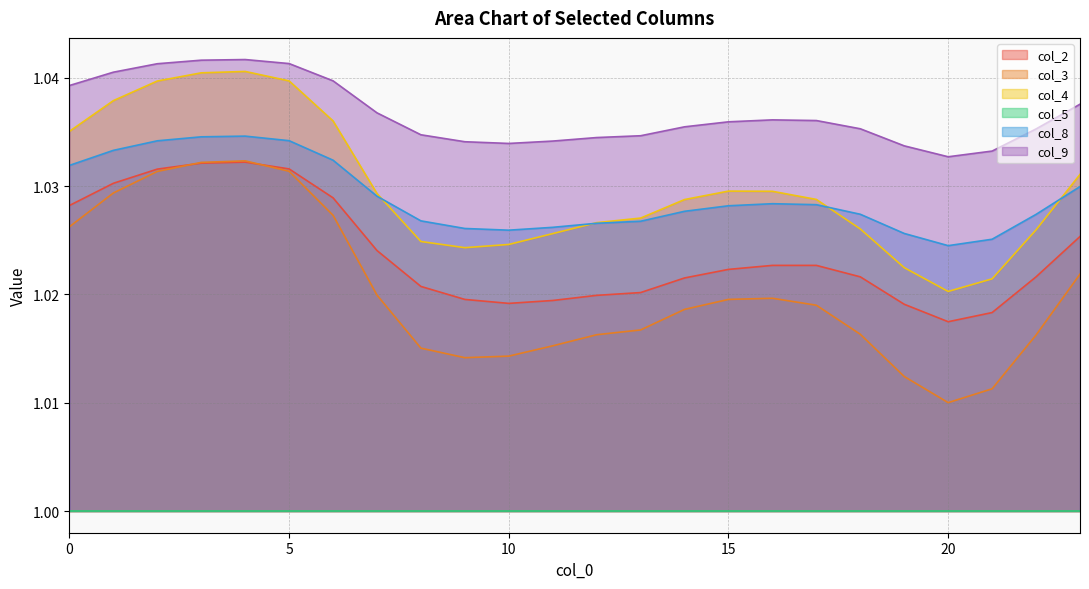

What is the sum of the col_8 values at 15 and 21?

2.1